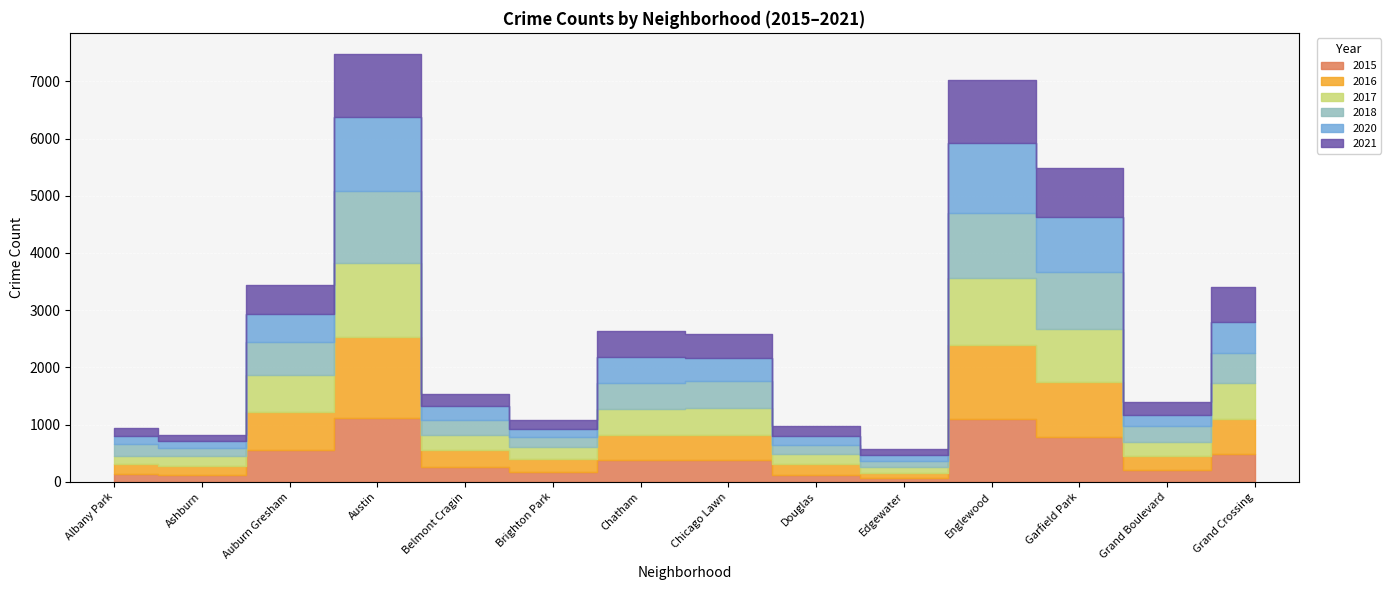

What is the difference between the second highest and minimum values in the 2016 series?

1212